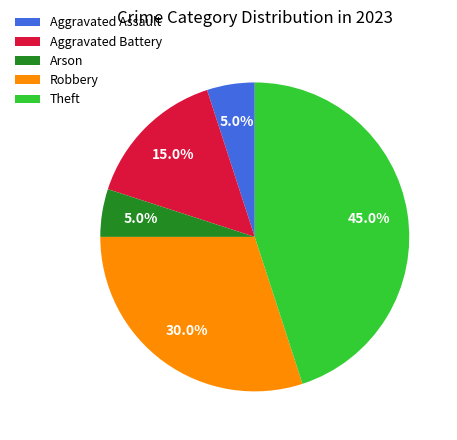

What percentage is the Arson slice, to the nearest percent?

5%